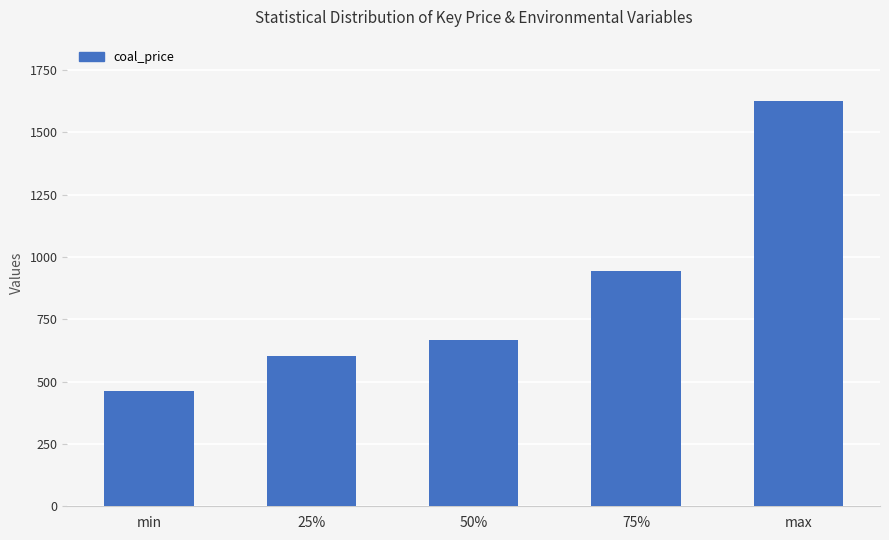

Which has a higher value, min or max?

max